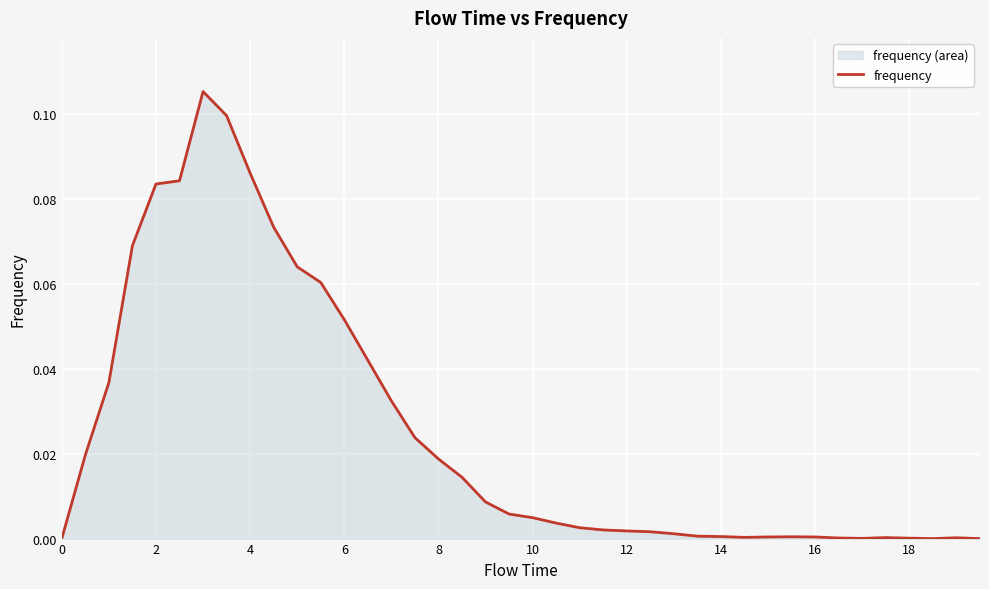

The value at 6 is 0.0. True or false?

False